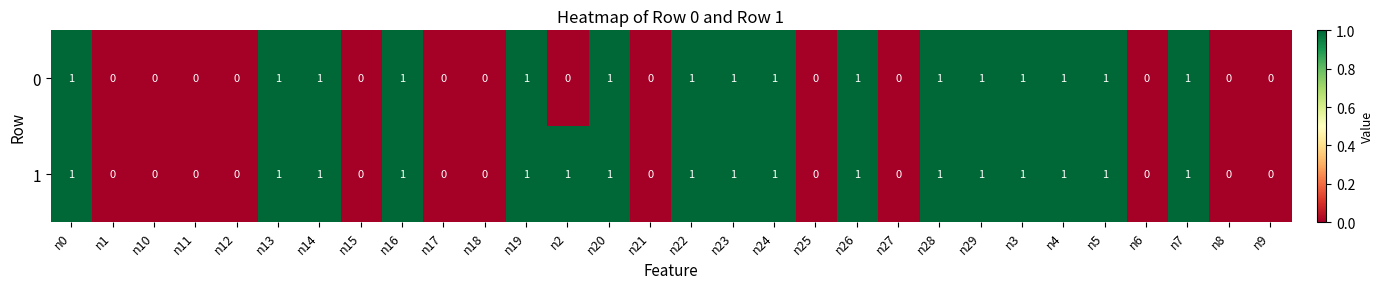

What is the sum of all 0 values?

16